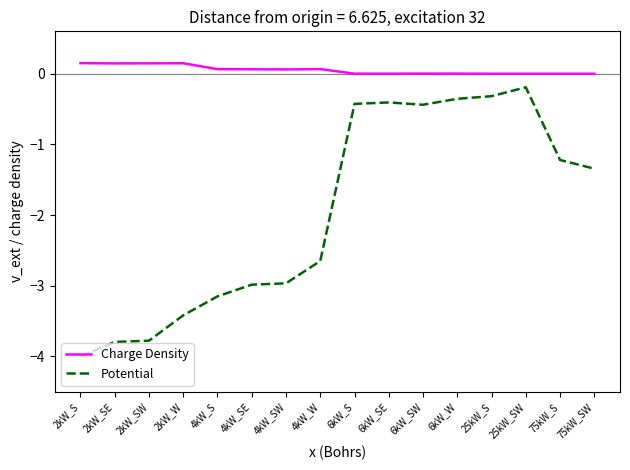

What is the sum of all Charge Density values?

0.9